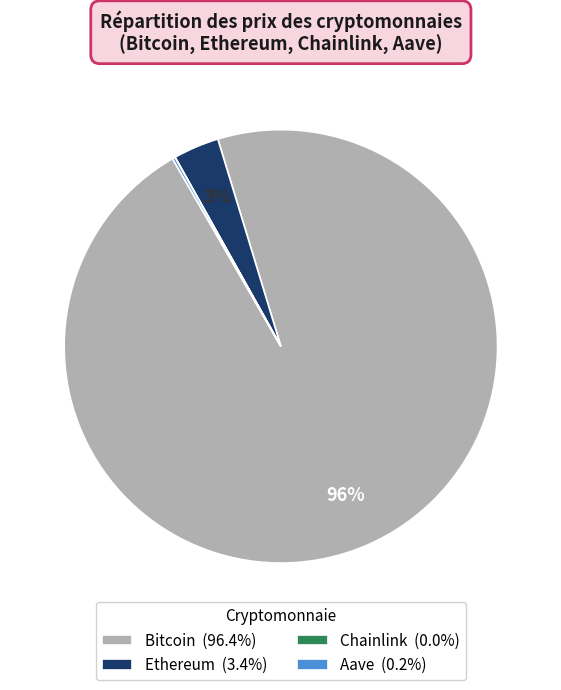

Is there any slice that represents more than half of the pie?

Yes